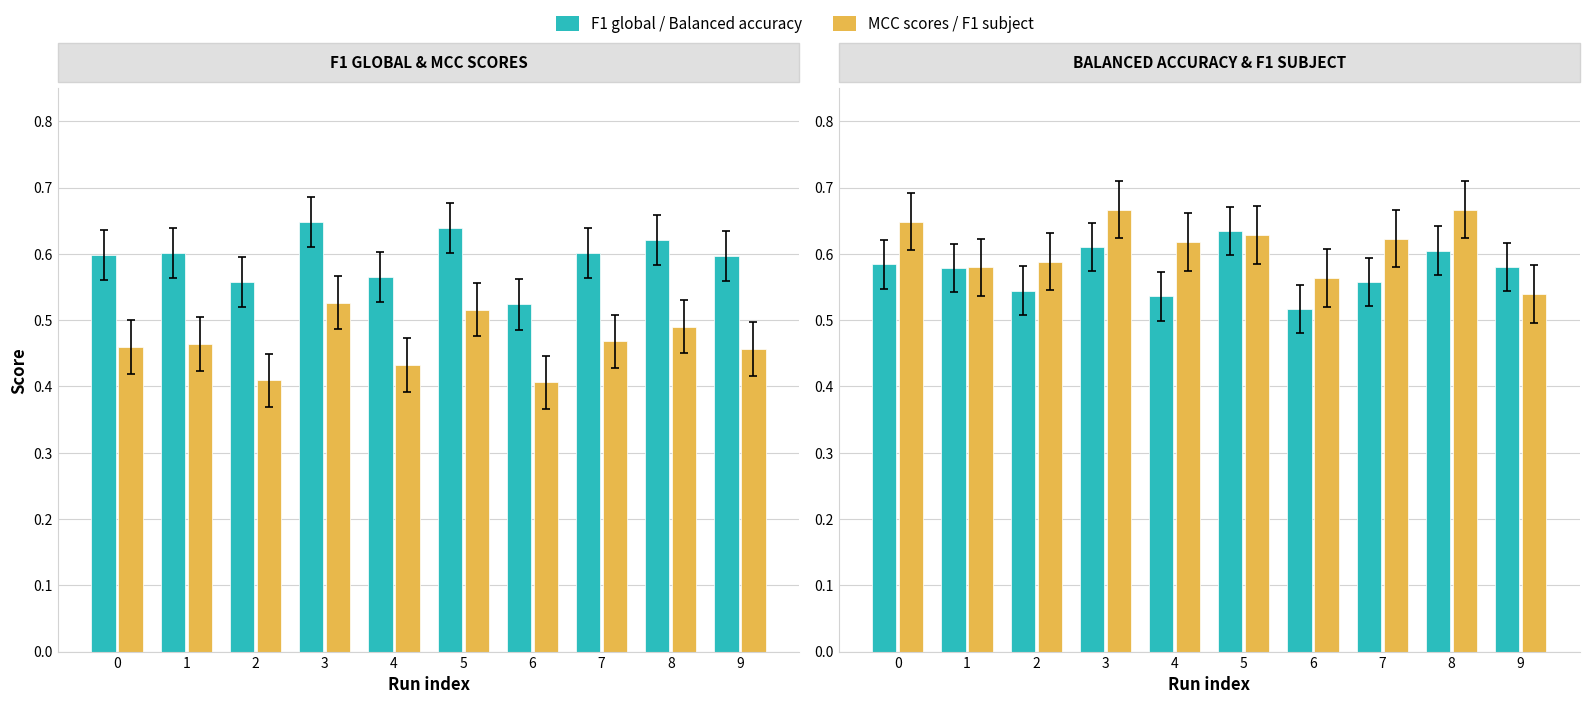

List the series in order of their peak value, lowest first.

MCC scores, Balanced accuracy, F1 global, F1 subject